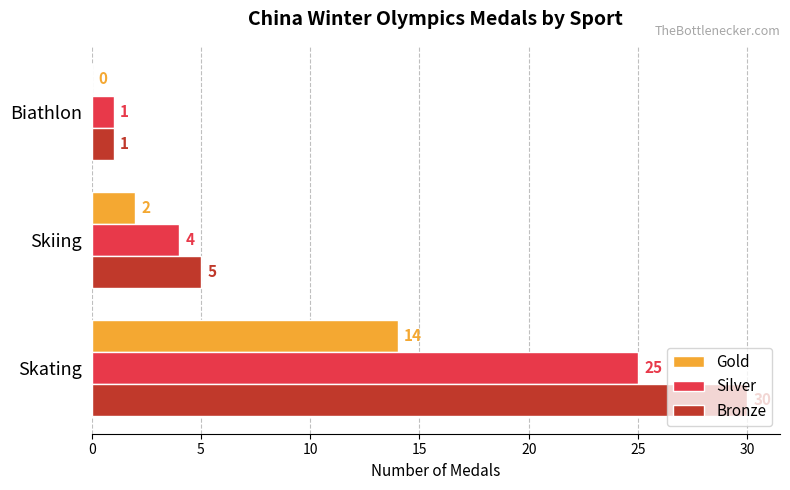

What is the sum of all Gold values?

16